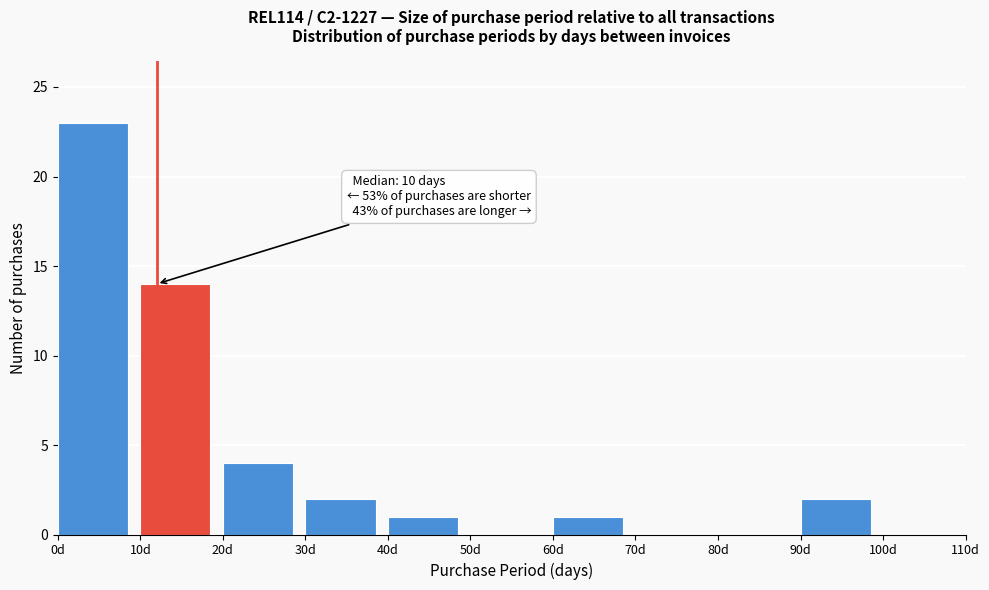

Over which range of the x-axis is the bar tallest?

0 to 10